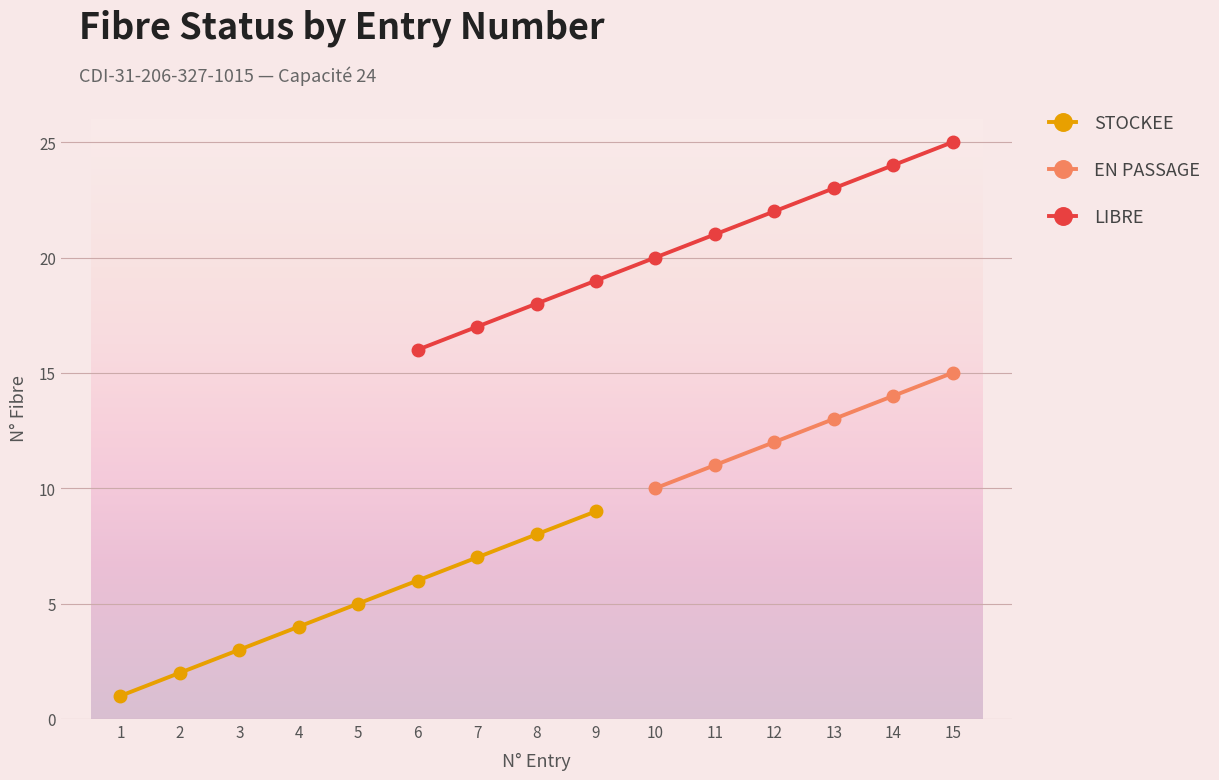

True or false: EN PASSAGE has more than 1 points higher than both neighbors.

False